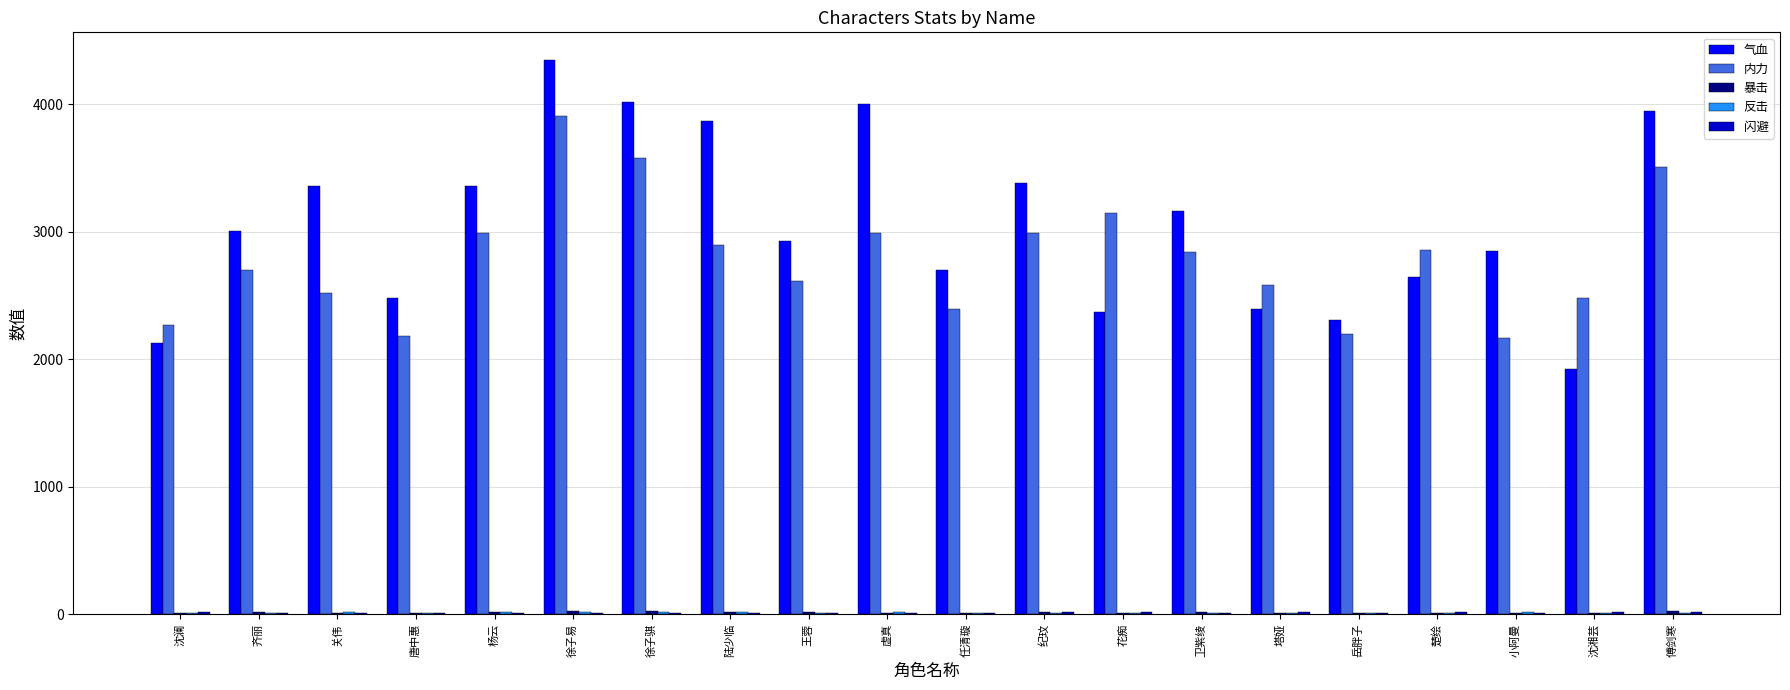

Which label corresponds to the largest value in the chart?

徐子易